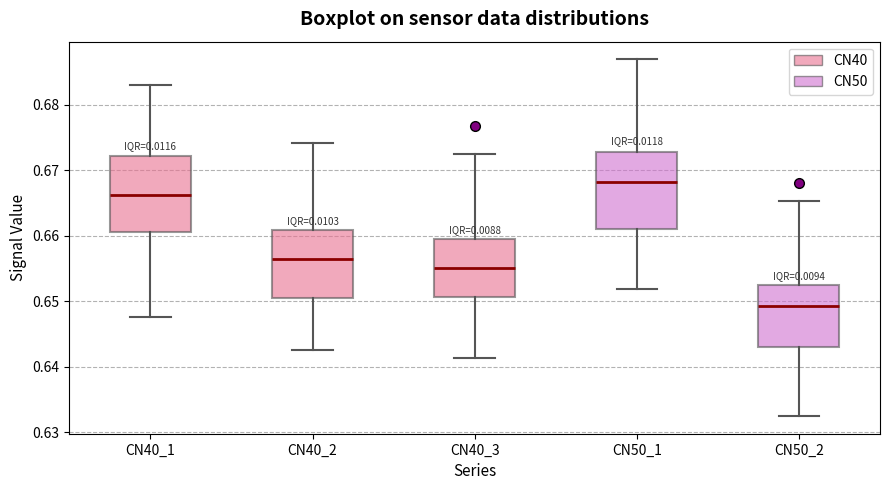

Where does the lower whisker of the box for CN40_1 end on the y-axis? The values are not printed on the chart, so give them approximately, as read against the axis.

0.648